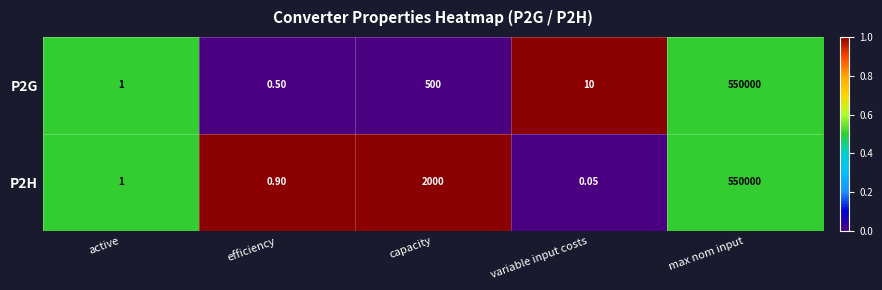

At which label does P2G first exceed 10?

capacity